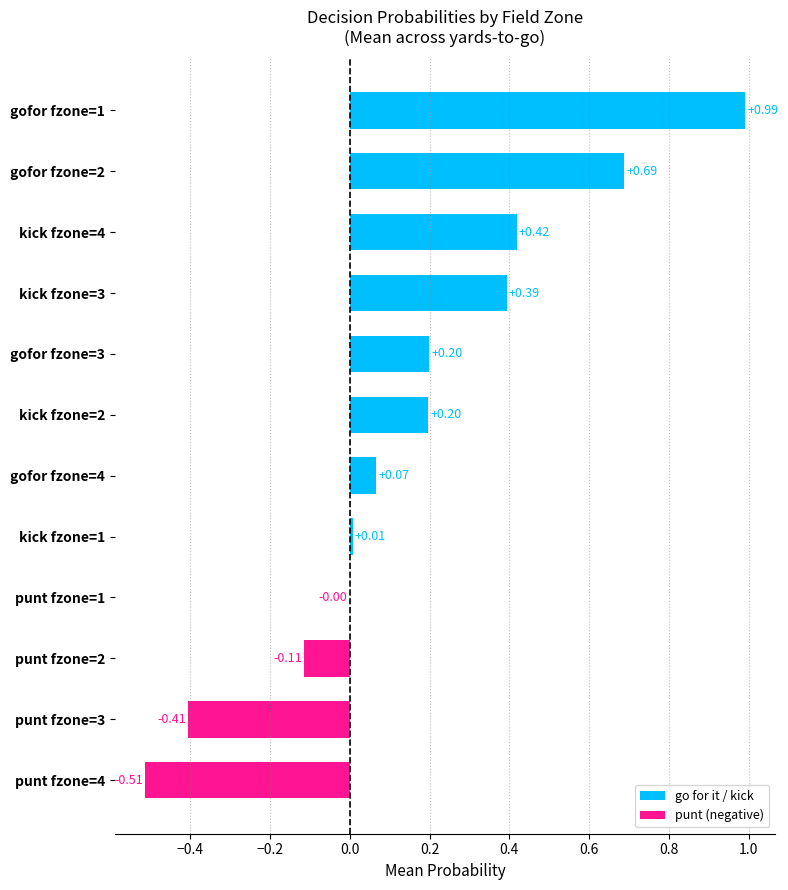

Between punt fzone=2 and punt fzone=1, which is larger?

punt fzone=1